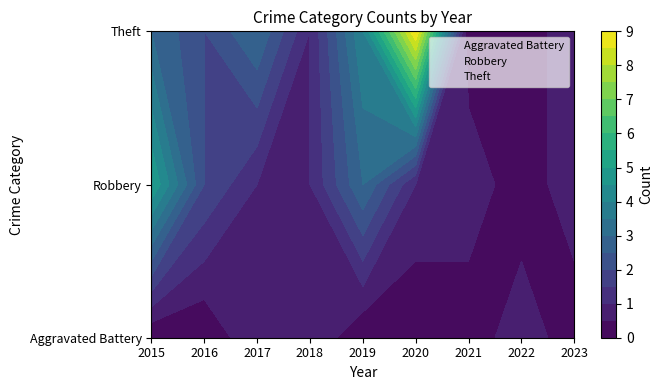

Reading right to left, what are all the values shown in this chart?

Aggravated Battery: 2023=0	2022=1	2021=0	2020=0	2019=0	2018=1	2017=1	2016=0	2015=0
Robbery: 2023=1	2022=0	2021=1	2020=1	2019=3	2018=1	2017=1	2016=2	2015=5
Theft: 2023=1	2022=0	2021=0	2020=9	2019=4	2018=1	2017=3	2016=2	2015=3